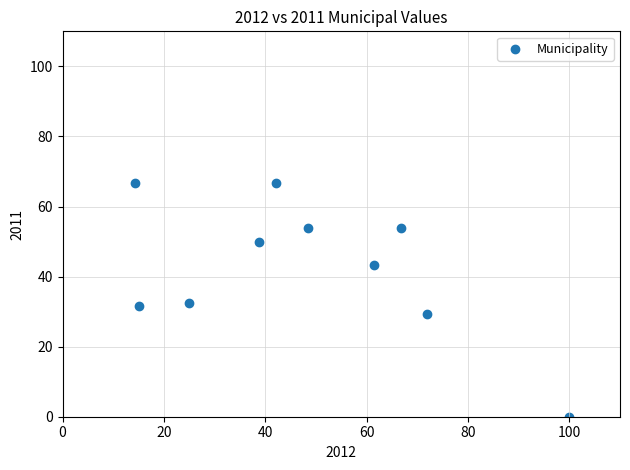

What is the range of Y values (max minus min)?

66.7